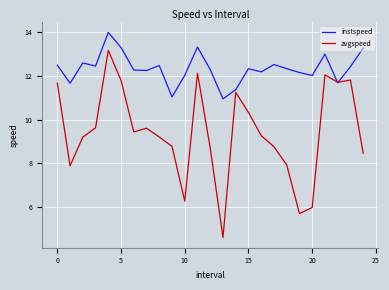

Rank the series by their average value, from highest to lowest.

instspeed, avgspeed